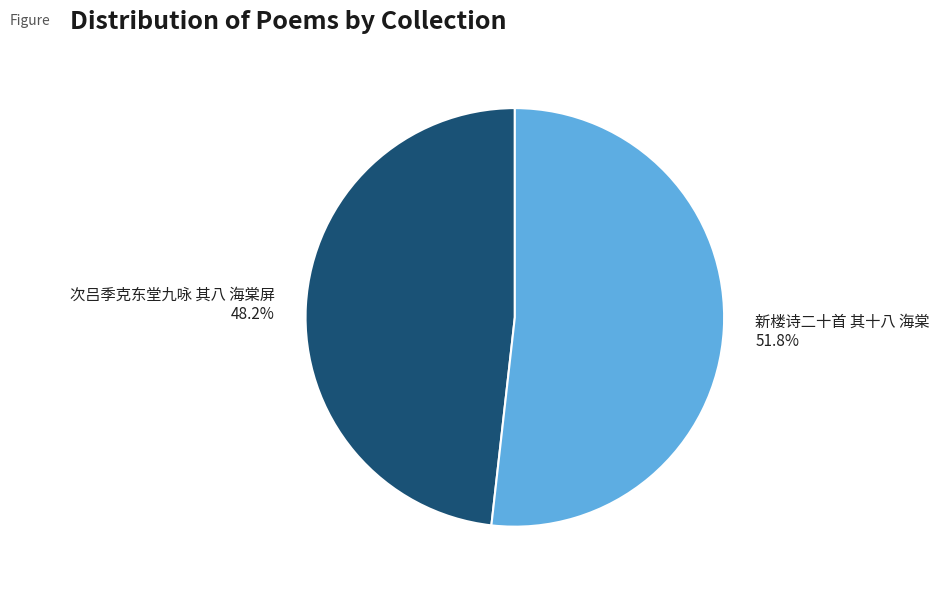

The 新楼诗二十首 其十八 海棠 slice represents 52% of the pie. True or false?

True